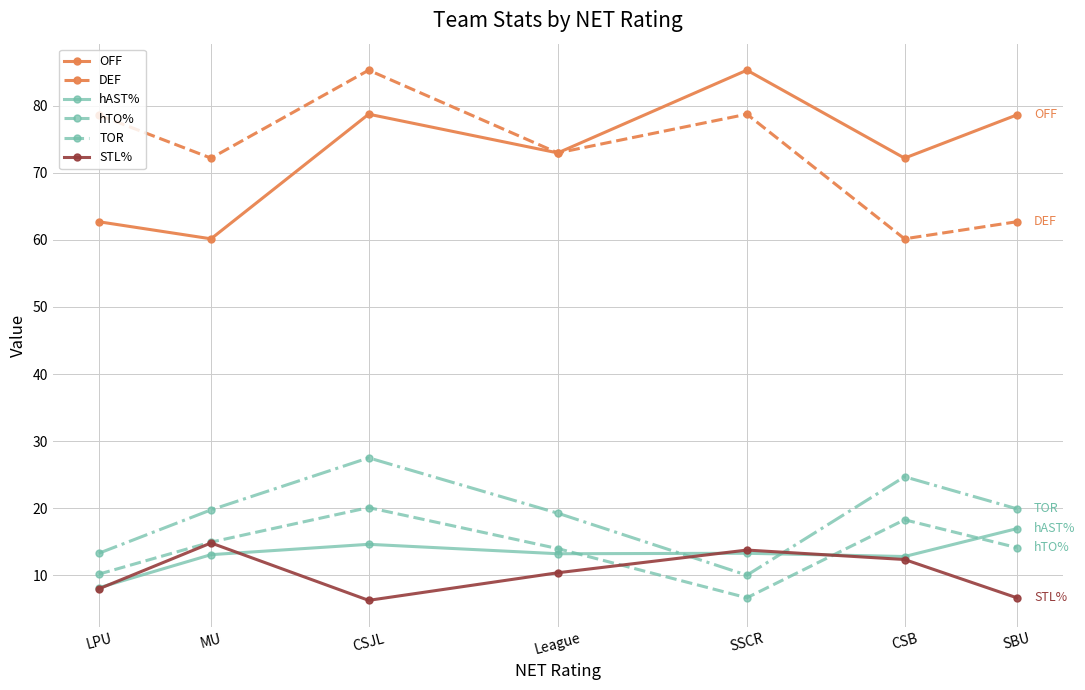

True or false: OFF has more than 0 points higher than both neighbors.

True